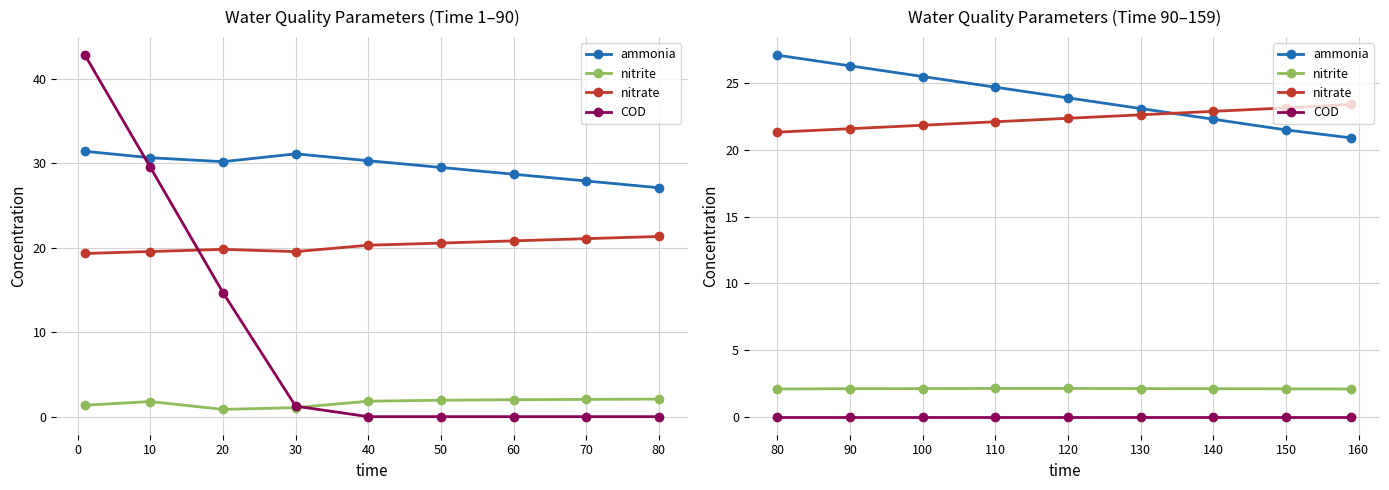

The value of ammonia at 150 is 10.8. True or false?

False